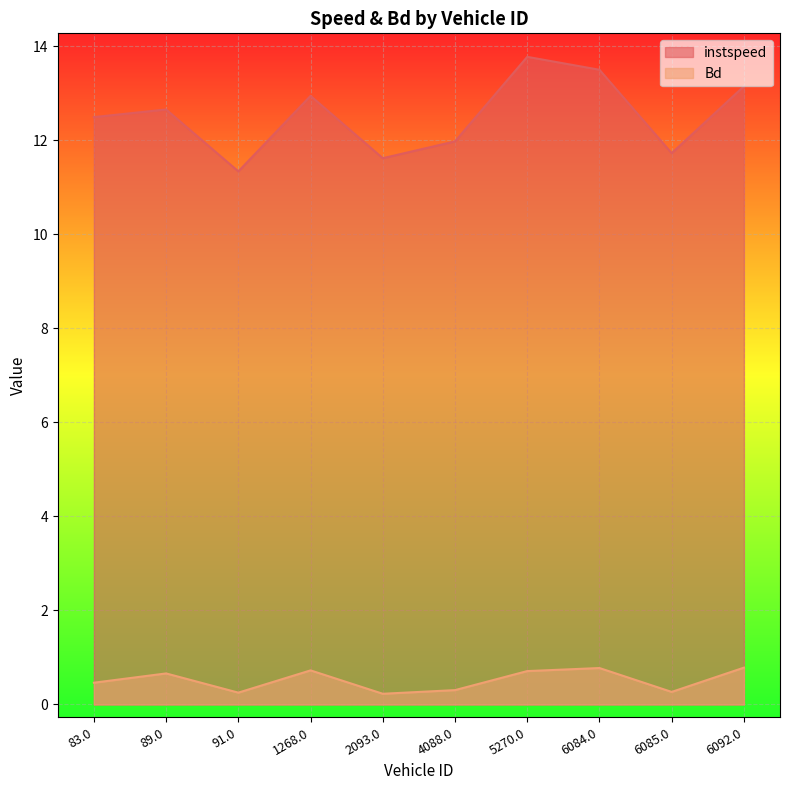

What value does the instspeed series have at 83.0?

12.5